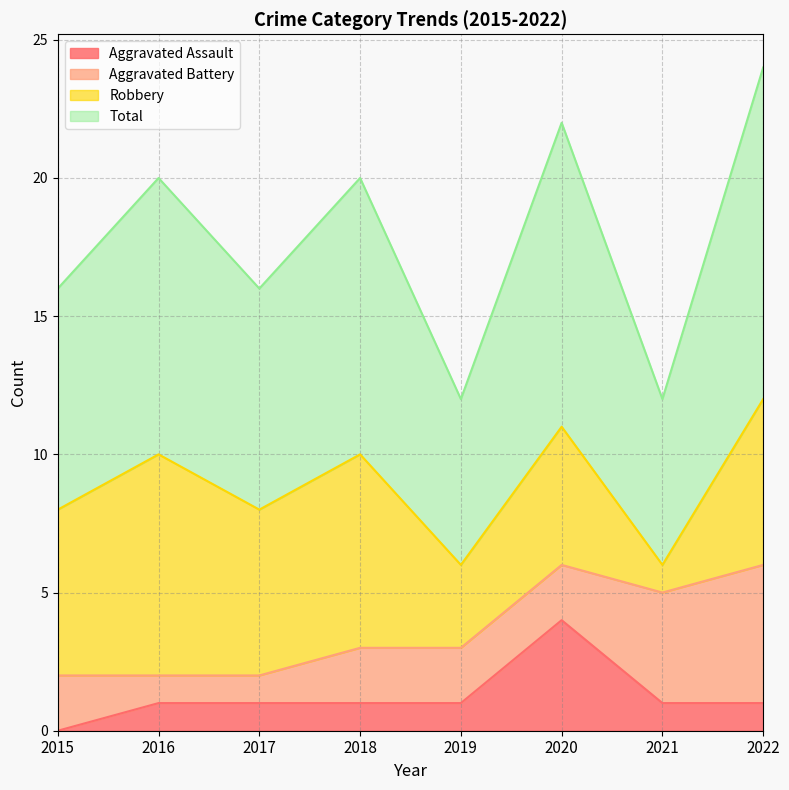

What is the maximum value for Aggravated Assault?

4